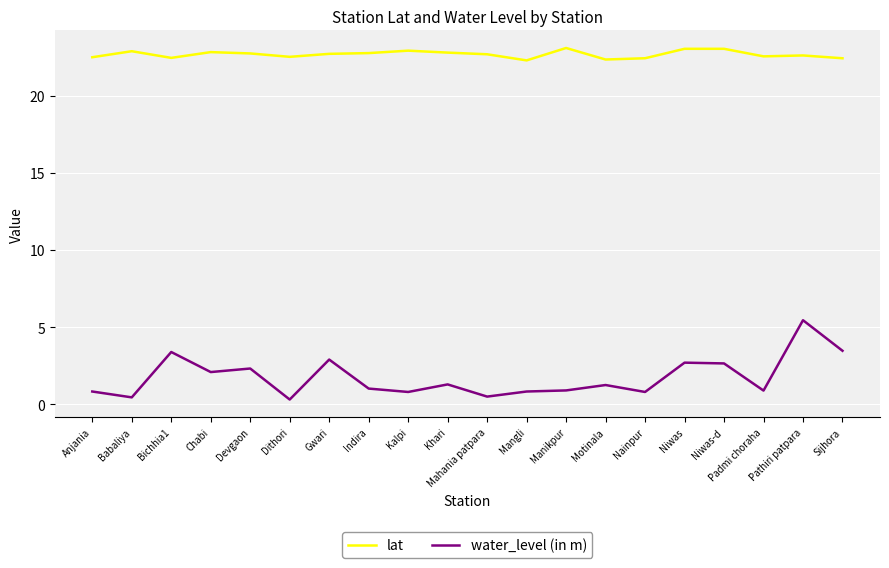

True or false: lat and water_level (in m) cross at least once.

False